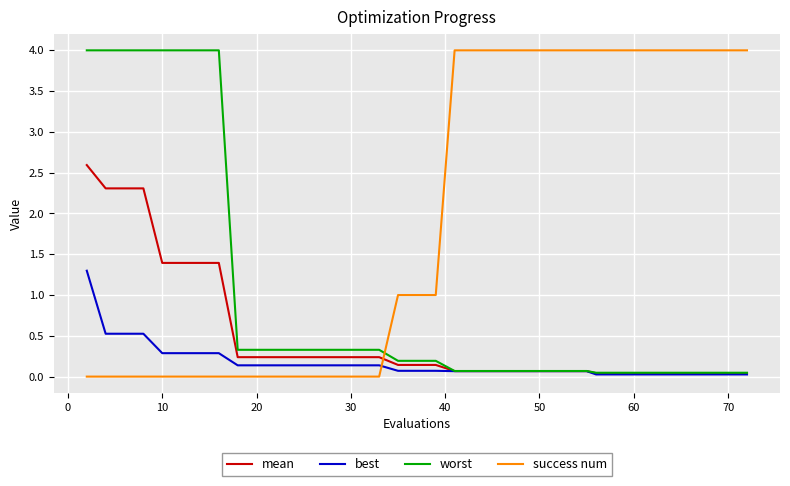

Which series has the largest total across all categories?

success num